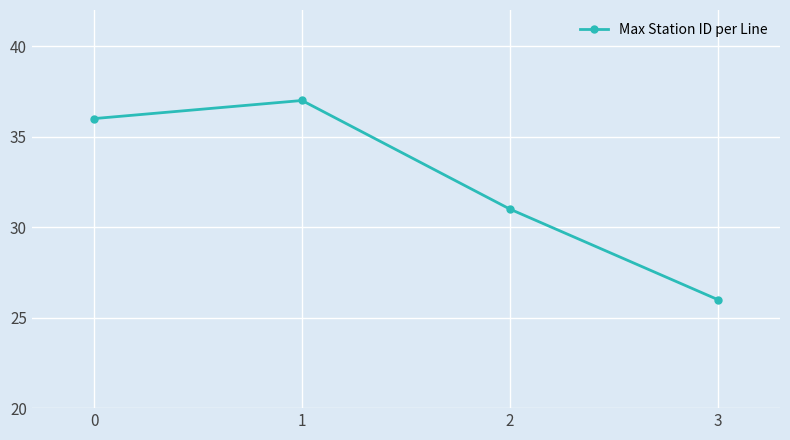

True or false: the data has more than 1 interior local peaks.

False